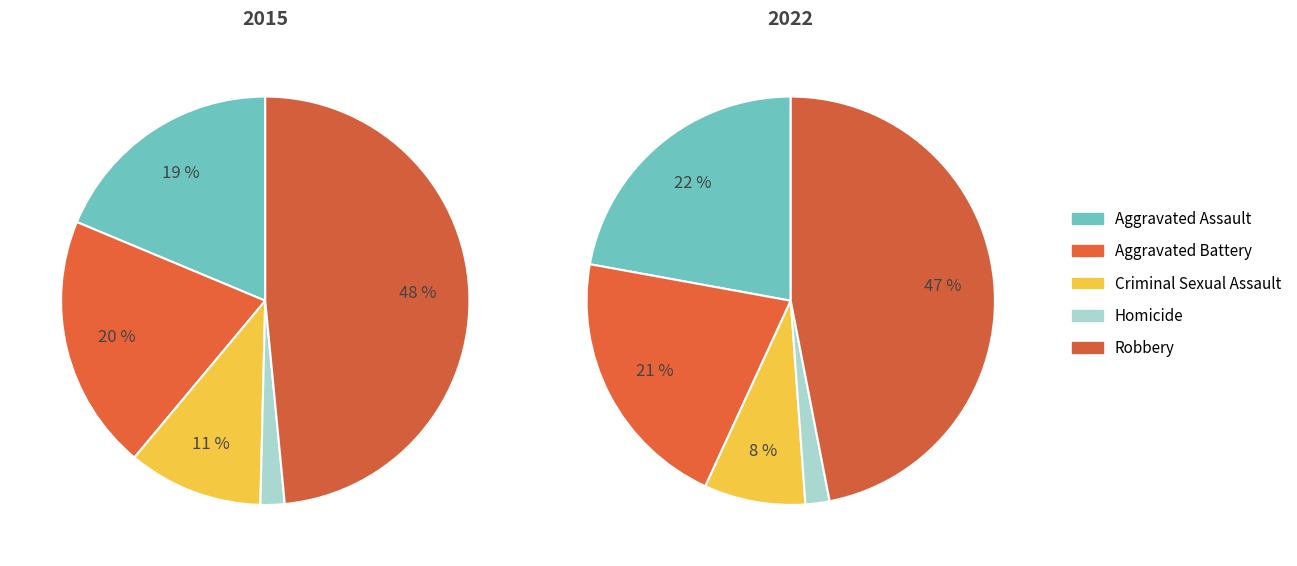

Which series has the widest spread of values?

2015